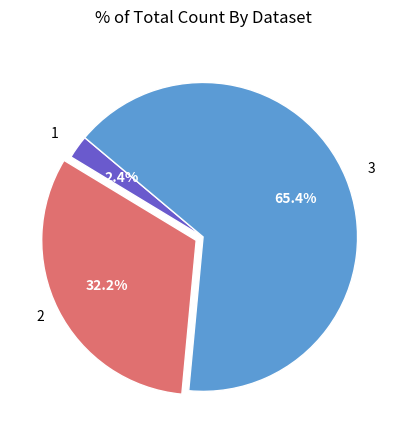

Is there any slice that represents more than half of the pie?

Yes